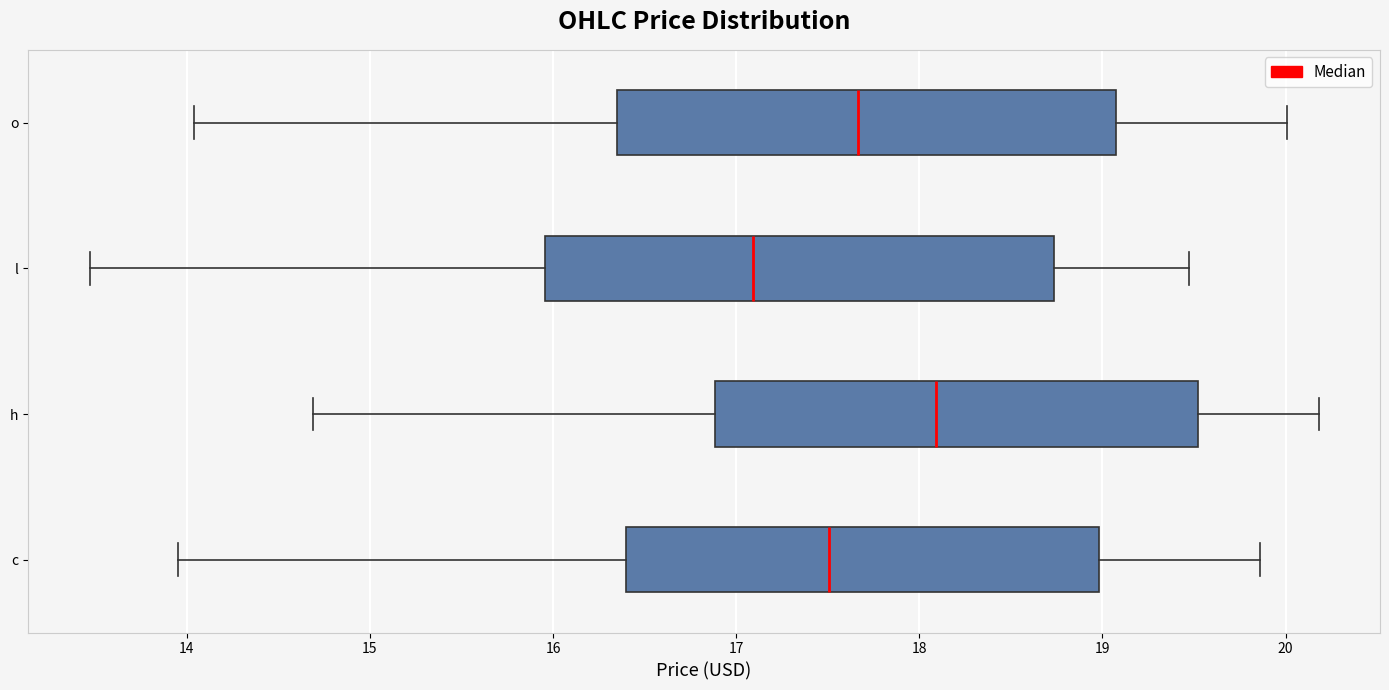

Reading bottom to top, read every box against the x-axis: the position of its median line, the range the box covers, and the ends of its whiskers. The values are not printed on the chart, so give them approximately, as read against the axis.

c: median 17.5, box 16.4 to 19.0, whiskers 14.0 to 19.9
h: median 18.1, box 16.9 to 19.5, whiskers 14.7 to 20.2
l: median 17.1, box 16.0 to 18.7, whiskers 13.5 to 19.5
o: median 17.7, box 16.4 to 19.1, whiskers 14.0 to 20.0